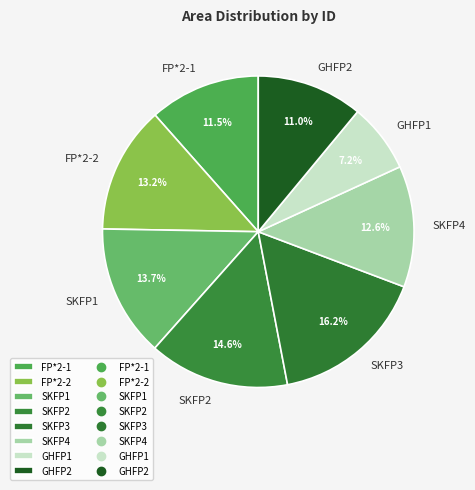

To the nearest percent, what percentage of the pie is SKFP1?

14%